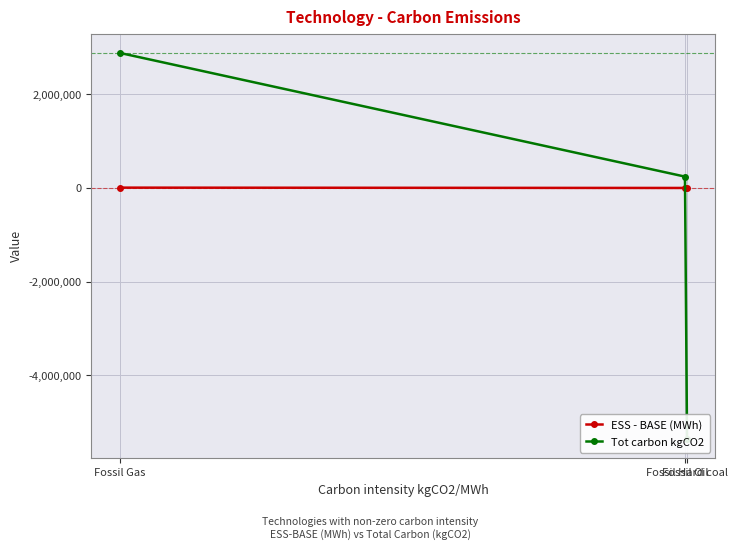

What is the average value of the Tot carbon kgCO2 series?

-744984.1